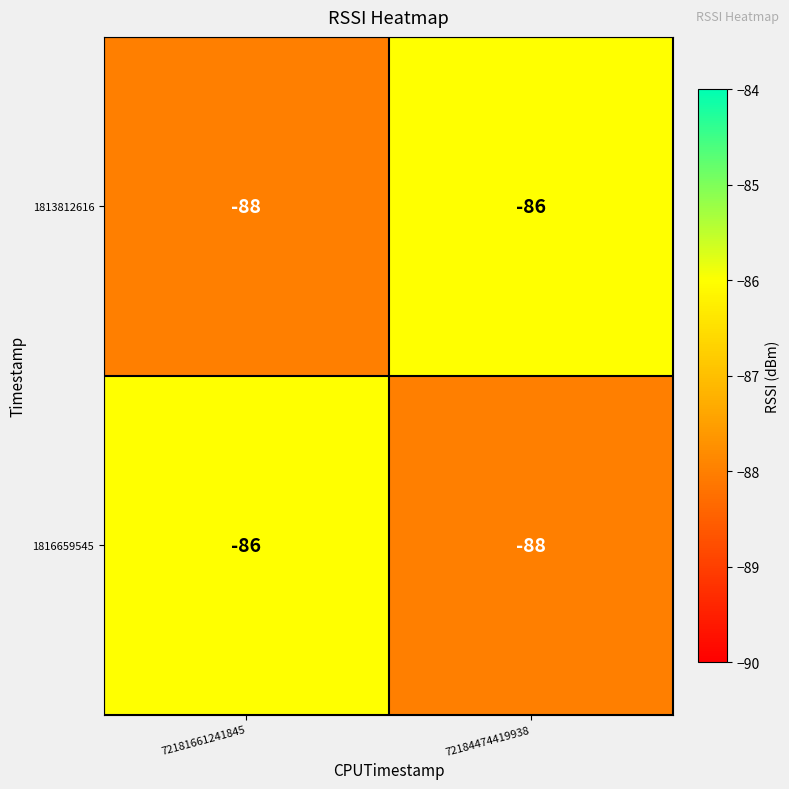

The 1816659545 series shows -145 at 72184474419938. True or false?

False